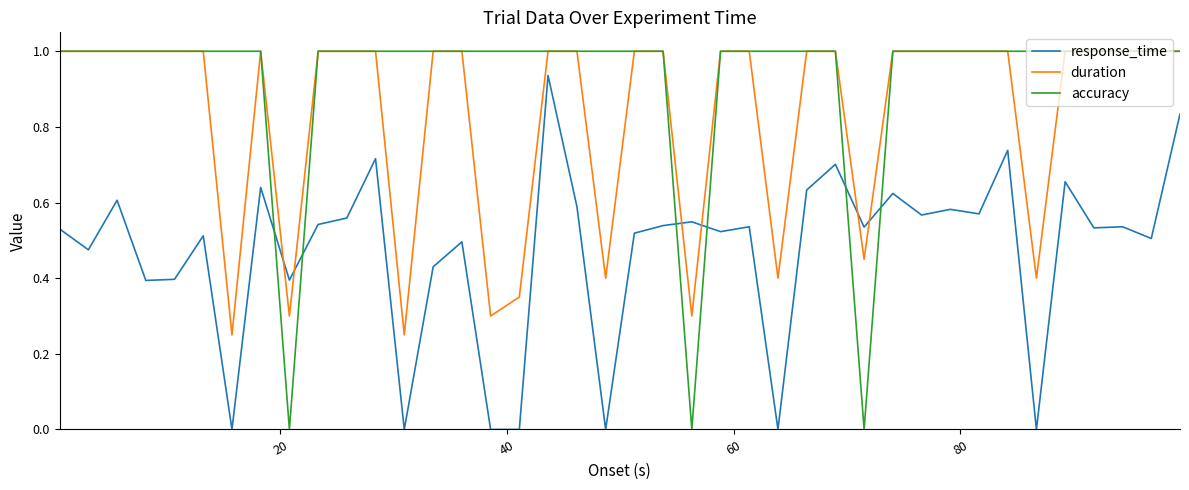

List the series in order of their overall mean, lowest first.

response_time, duration, accuracy